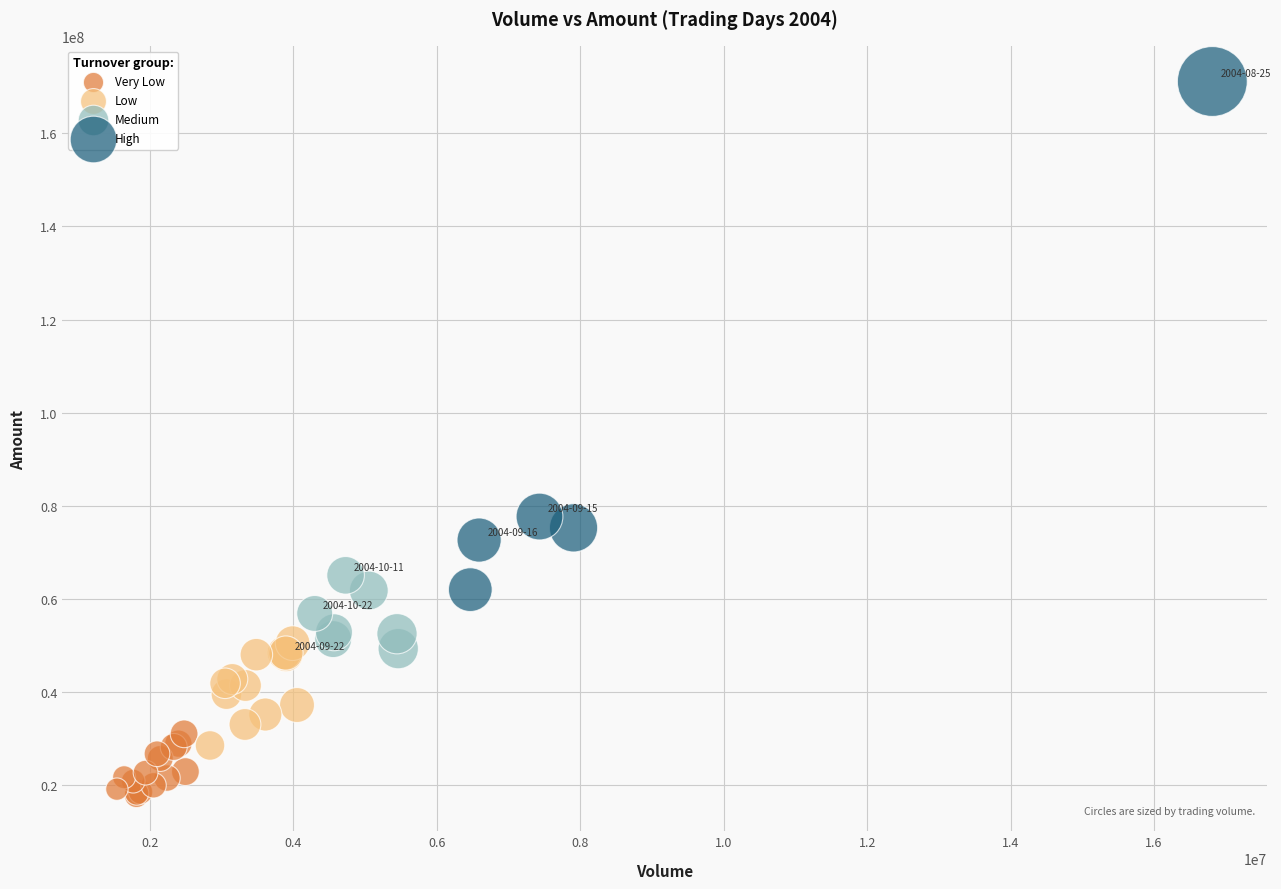

What are all the series names shown in the legend?

Very Low, Low, Medium, High